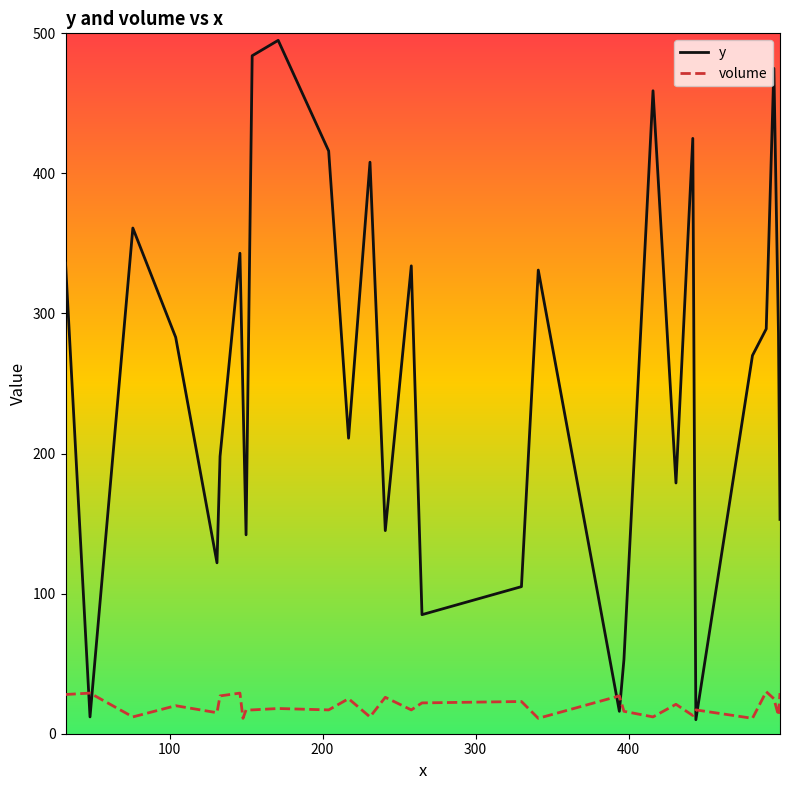

Rank the series by their average value, from lowest to highest.

volume, y